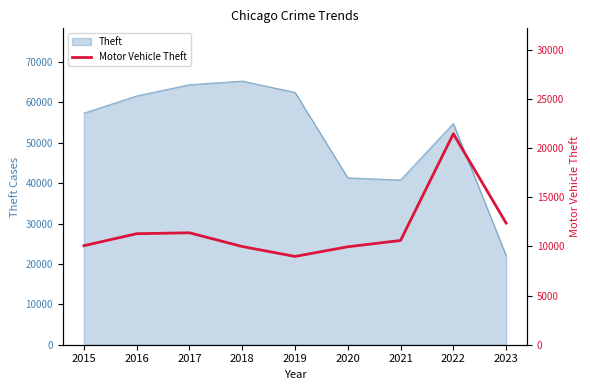

The value at 2023 is 6993. True or false?

False